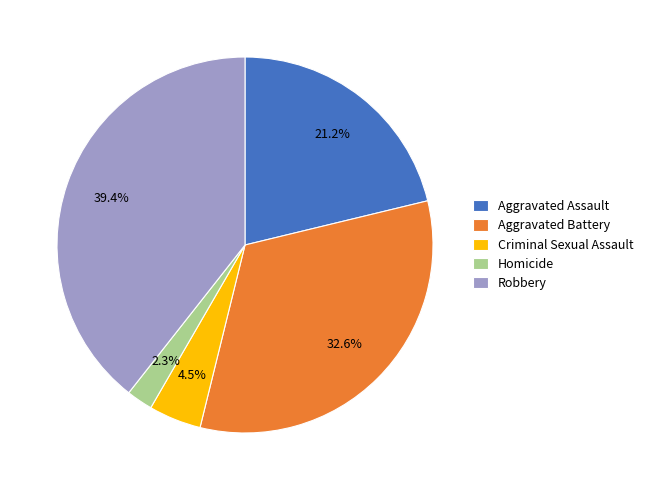

Between Aggravated Battery and Criminal Sexual Assault, which is larger?

Aggravated Battery